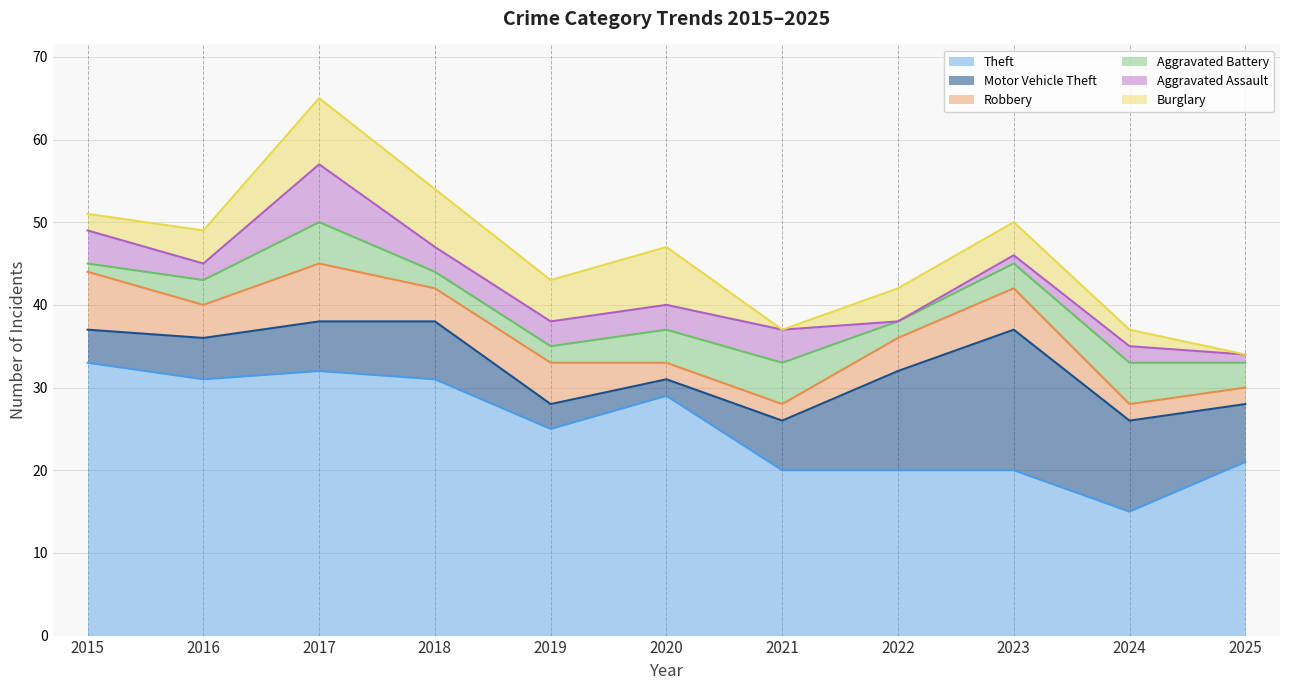

How many lines are shown in the chart?

6